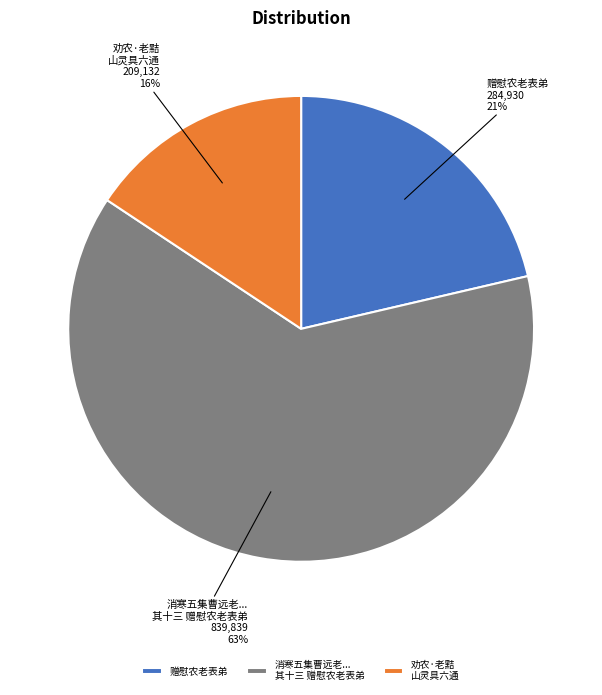

Between 劝农·老黠 山灵具六通 and 消寒五集曹远老... 其十三 赠慰农老表弟, which is larger?

消寒五集曹远老... 其十三 赠慰农老表弟